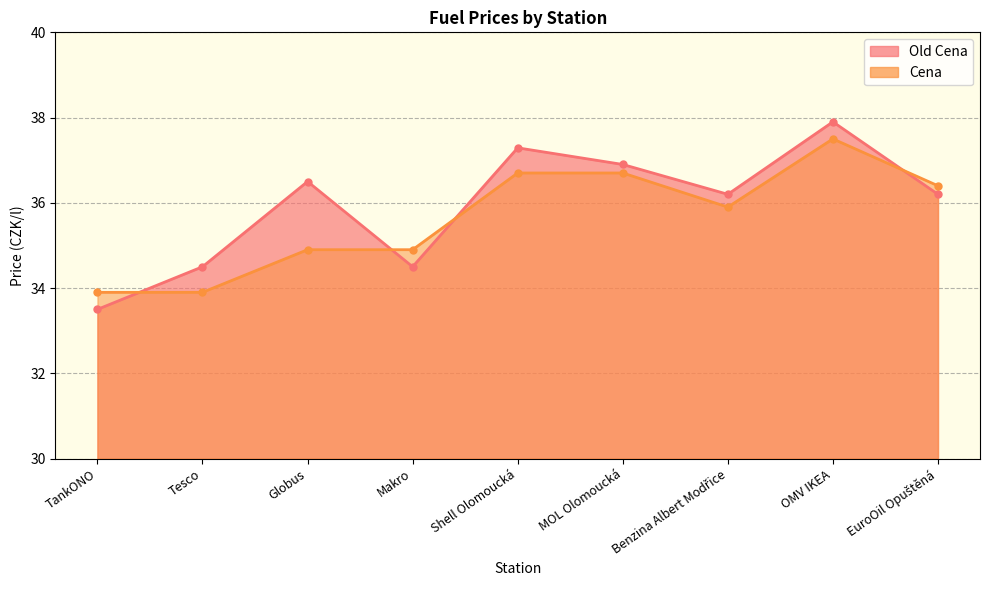

Which series ends up on top after the final intersection of Cena and Old Cena?

Cena